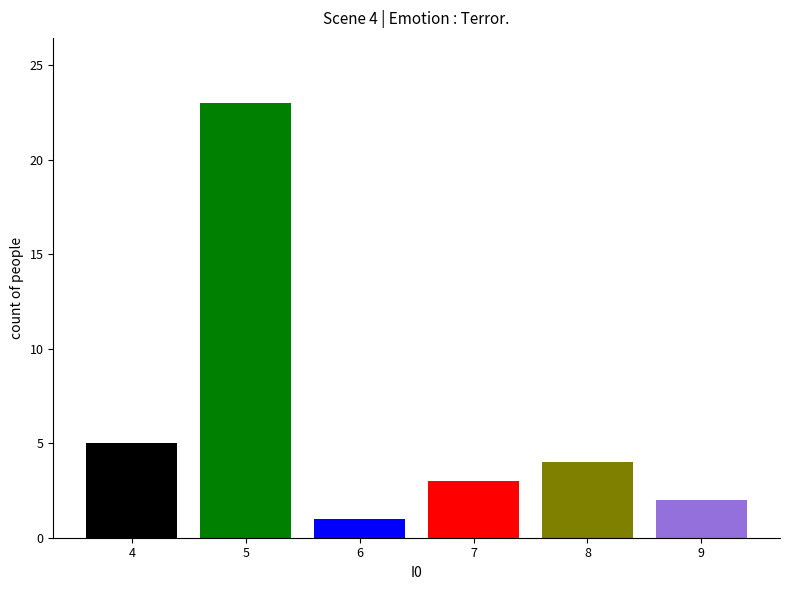

The chart shows a value of 4 at 8. True or false?

True